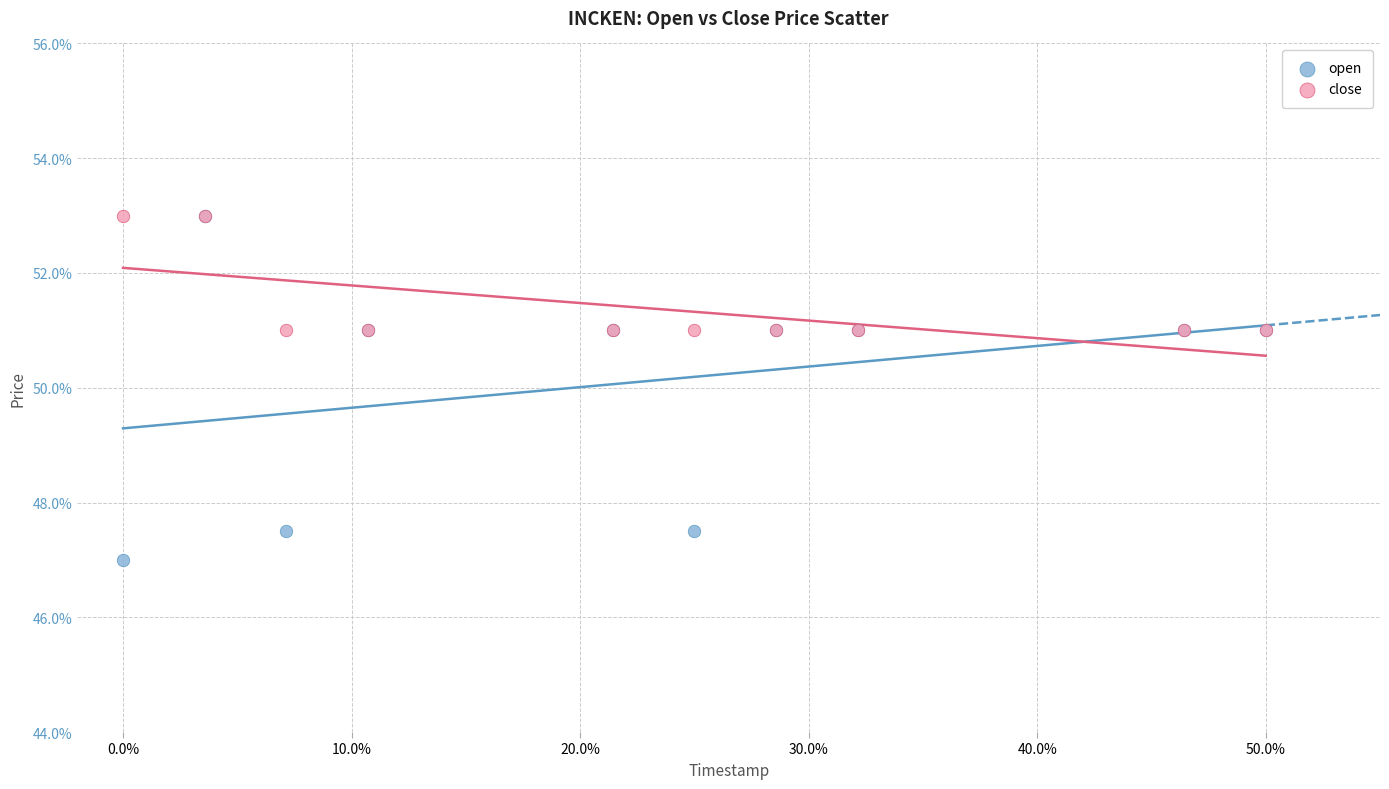

Which series reaches the minimum Y coordinate?

open